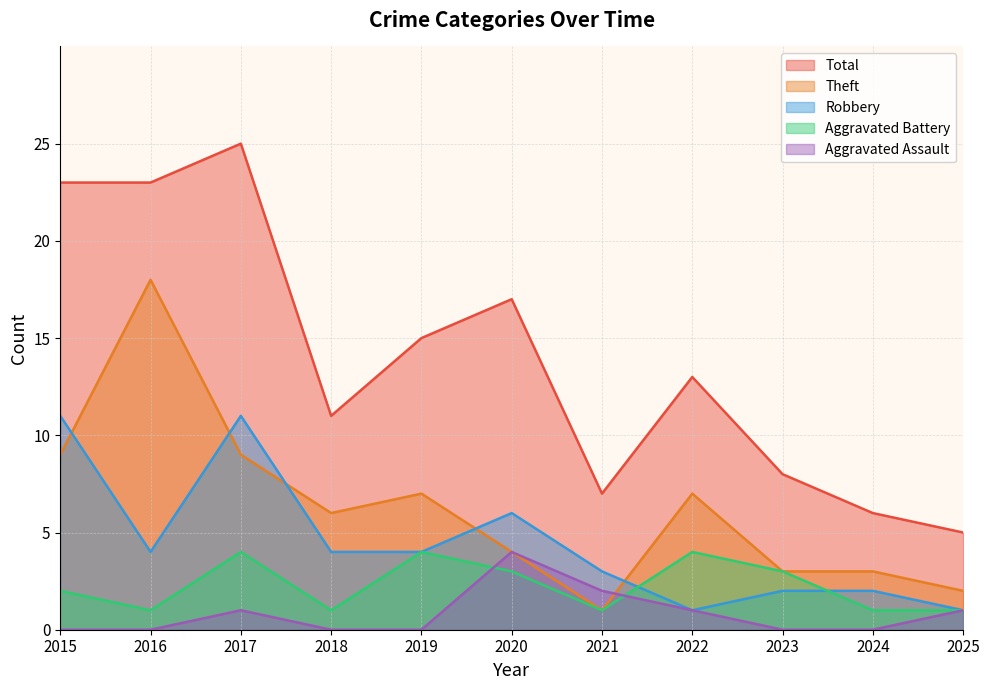

Which series has the largest total across all categories?

Total